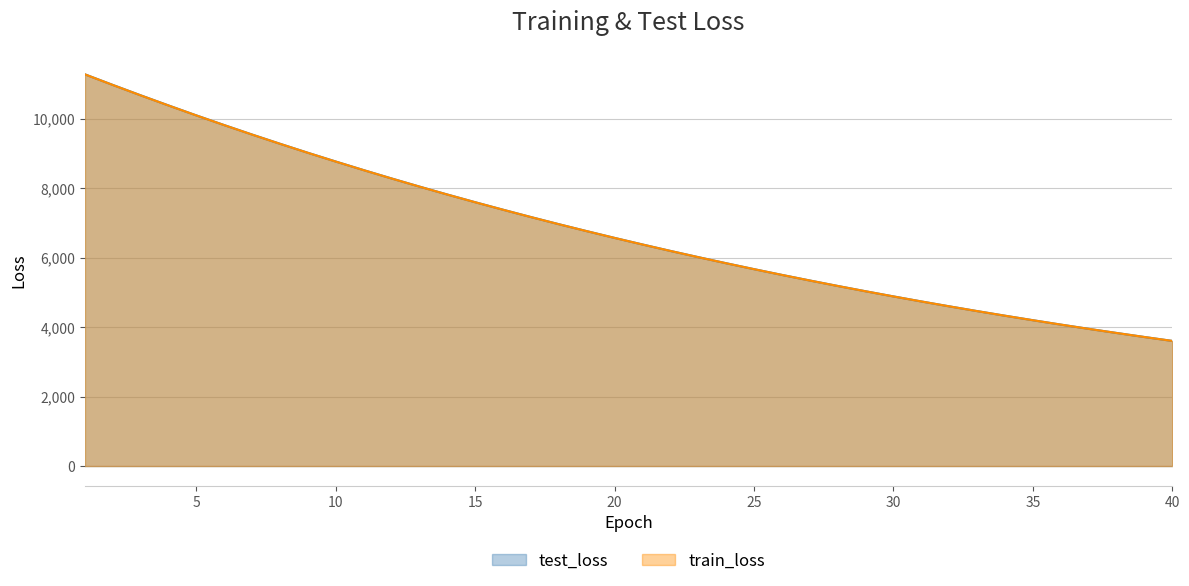

What is the average value of the test_loss series?

6812.7